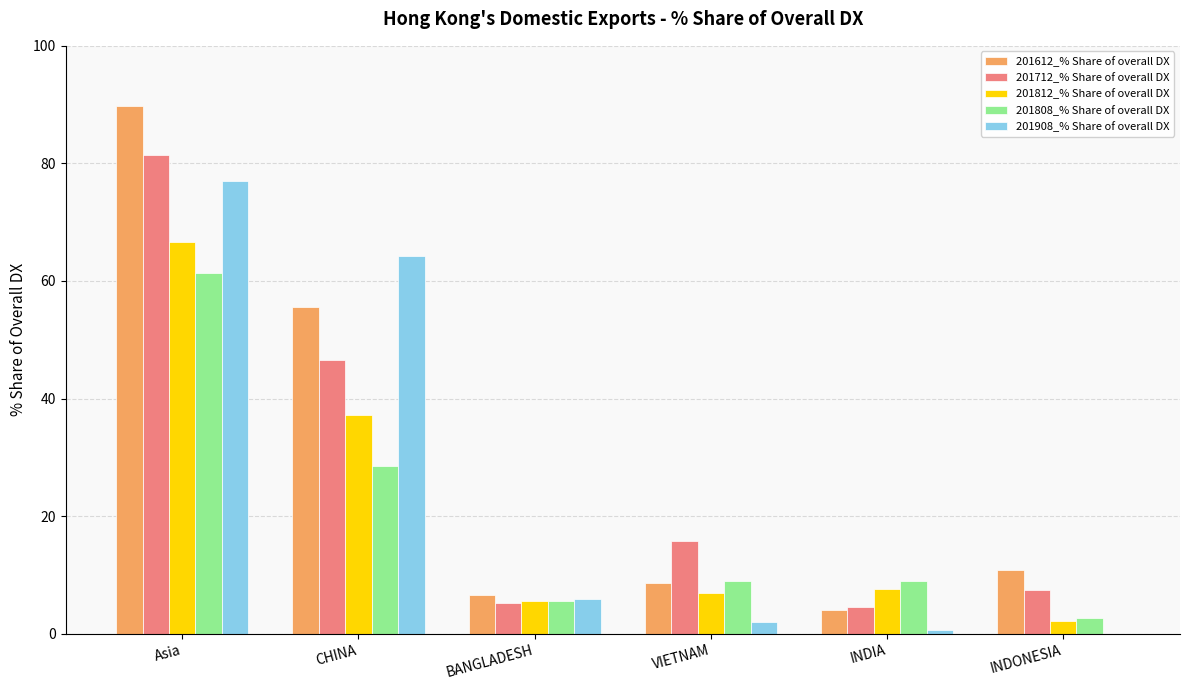

Reading left to right, extract all data points from this chart.

201612_% Share of overall DX: Asia=89.8	CHINA=55.5	BANGLADESH=6.6	VIETNAM=8.6	INDIA=4.1	INDONESIA=10.9
201712_% Share of overall DX: Asia=81.4	CHINA=46.5	BANGLADESH=5.2	VIETNAM=15.8	INDIA=4.6	INDONESIA=7.4
201812_% Share of overall DX: Asia=66.6	CHINA=37.2	BANGLADESH=5.5	VIETNAM=7.0	INDIA=7.6	INDONESIA=2.1
201808_% Share of overall DX: Asia=61.4	CHINA=28.5	BANGLADESH=5.6	VIETNAM=8.9	INDIA=8.9	INDONESIA=2.6
201908_% Share of overall DX: Asia=77.0	CHINA=64.3	BANGLADESH=5.9	VIETNAM=2.0	INDIA=0.7	INDONESIA=0.0